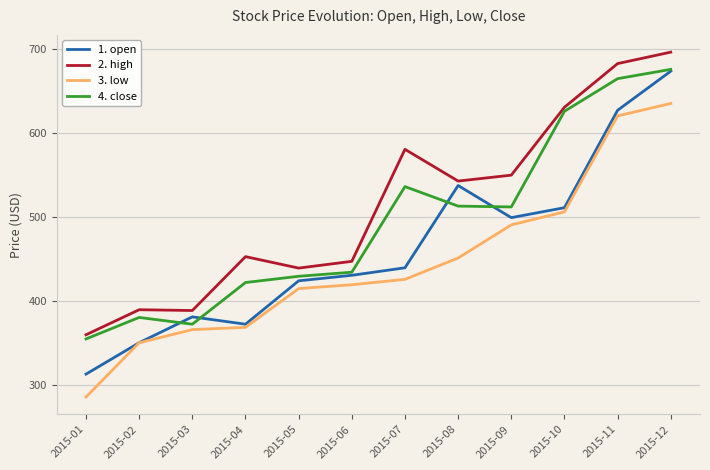

Where is 1. open nearest to the value 493?

2015-09